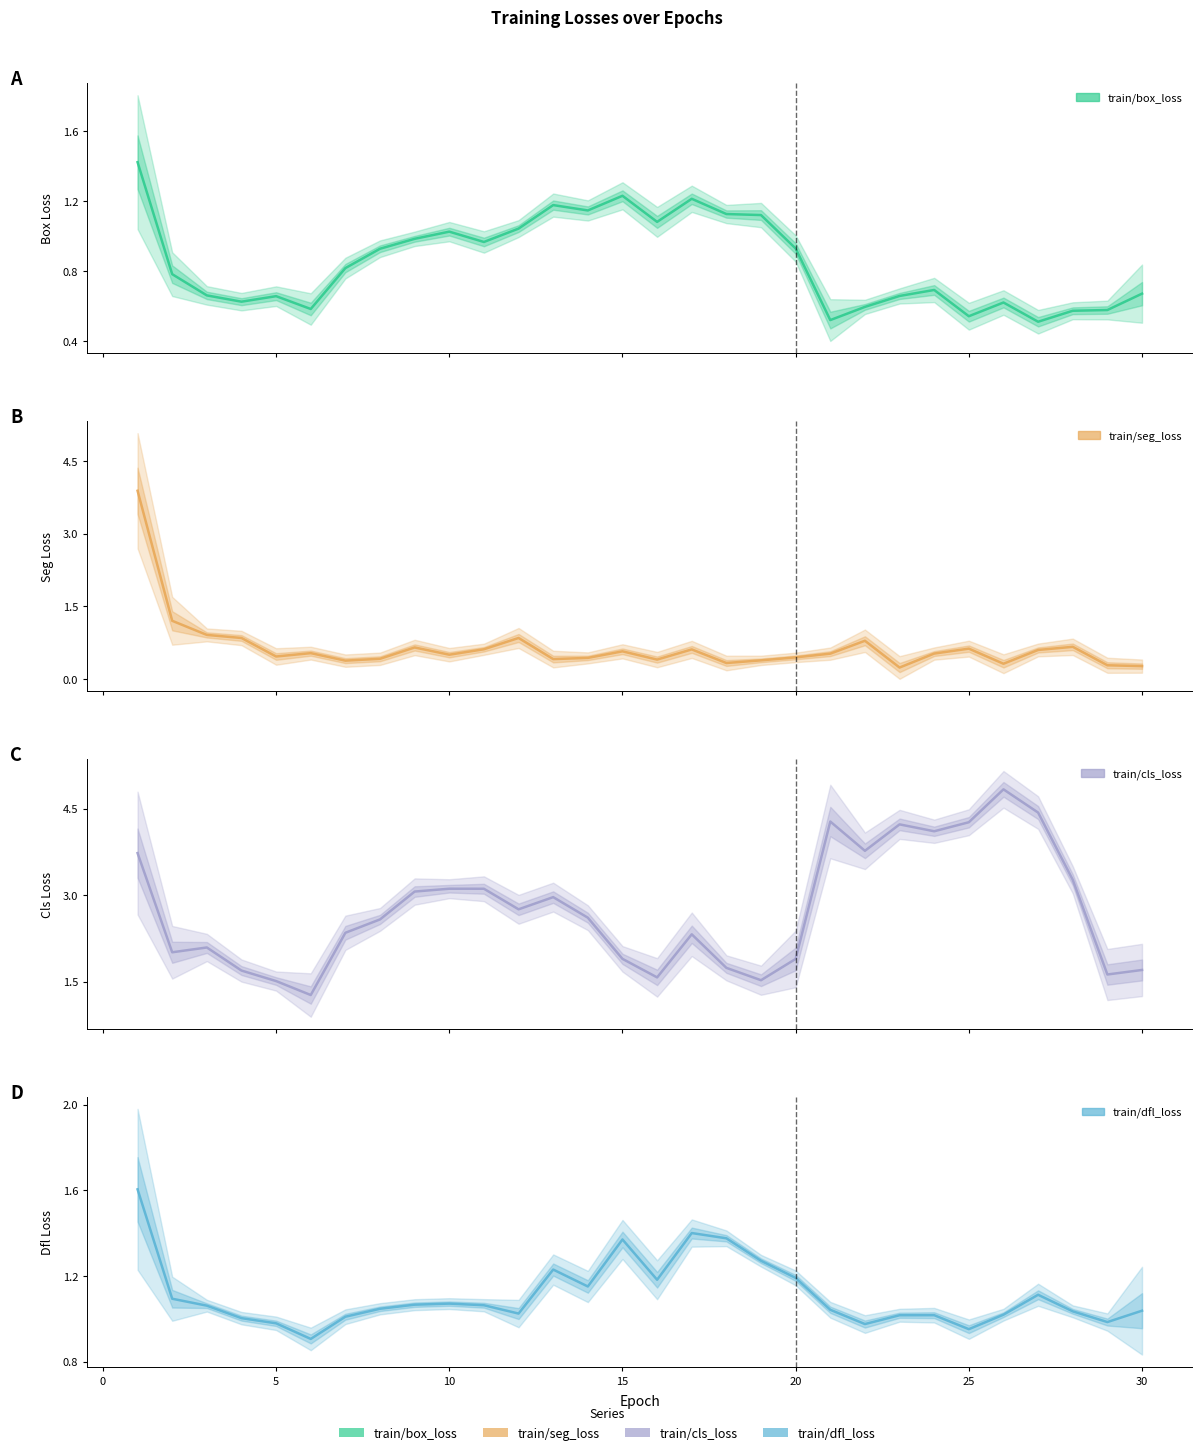

Is the value of train/cls_loss at 26 greater than the value of train/dfl_loss at 9?

Yes